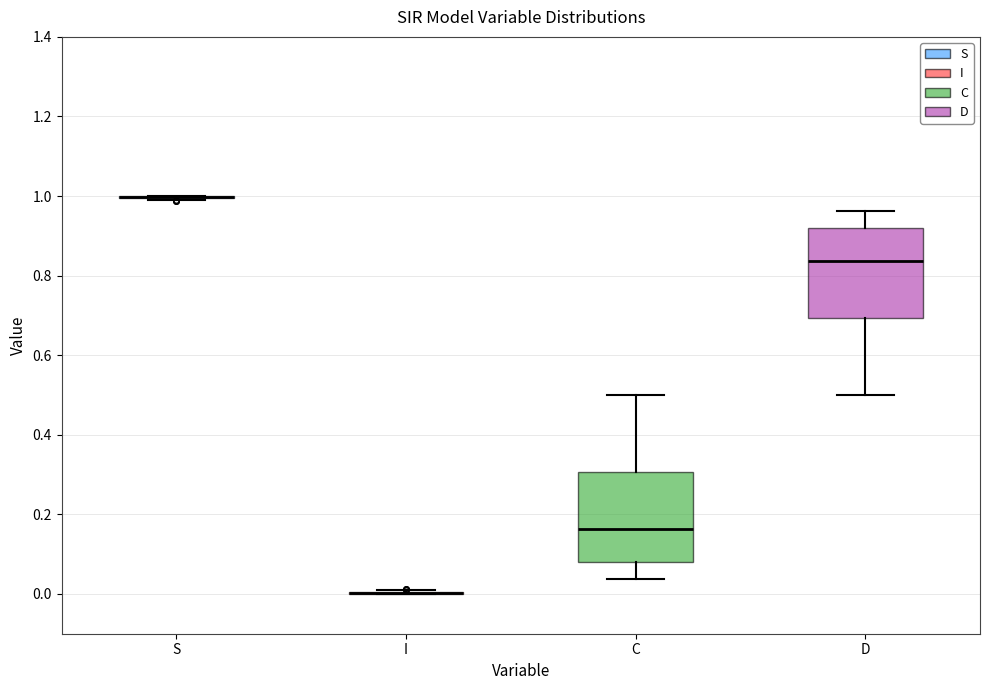

Reading left to right, transcribe this box plot: for each box, give where its median line is, the range the box spans, and where its two whiskers end, as read against the y-axis. The values are not printed on the chart, so give them approximately, as read against the axis.

S: box collapsed to a line at 1.00, whiskers 1.00 to 1.00
I: box collapsed to a line at 0.00, whiskers 0.00 to 0.00
C: median 0.16, box 0.08 to 0.30, whiskers 0.04 to 0.50
D: median 0.84, box 0.70 to 0.92, whiskers 0.50 to 0.96